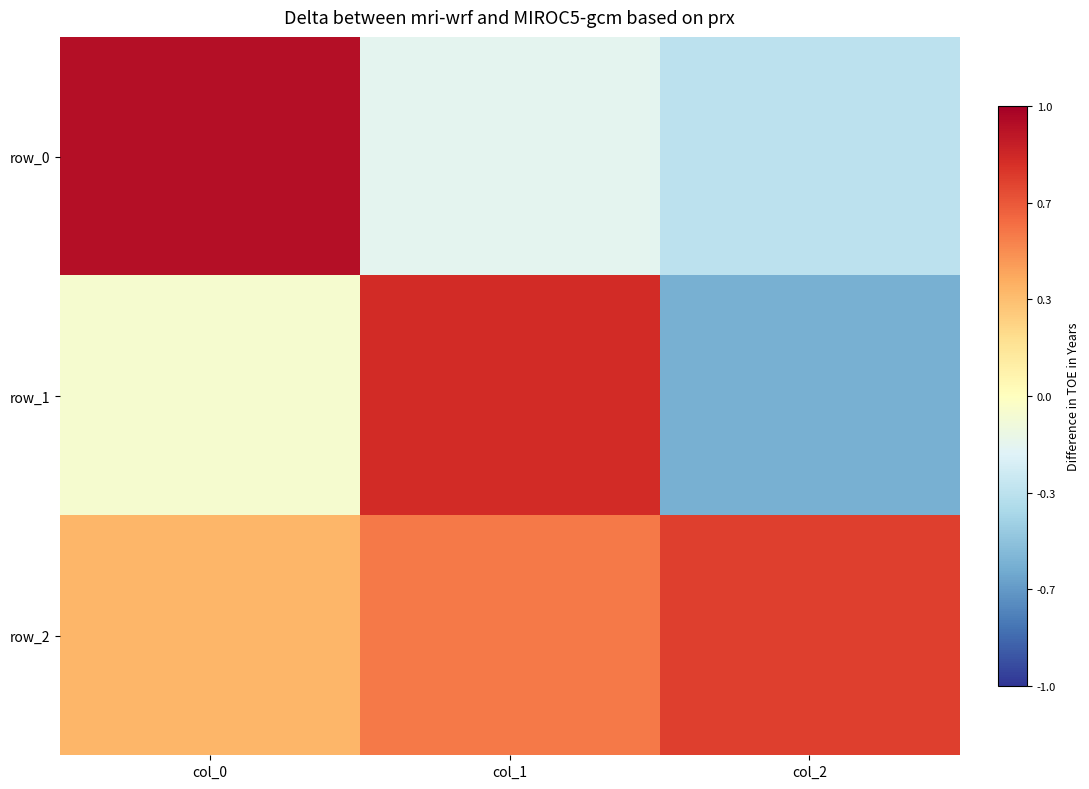

Rank the series at col_1 from highest to lowest value.

row_1, row_2, row_0